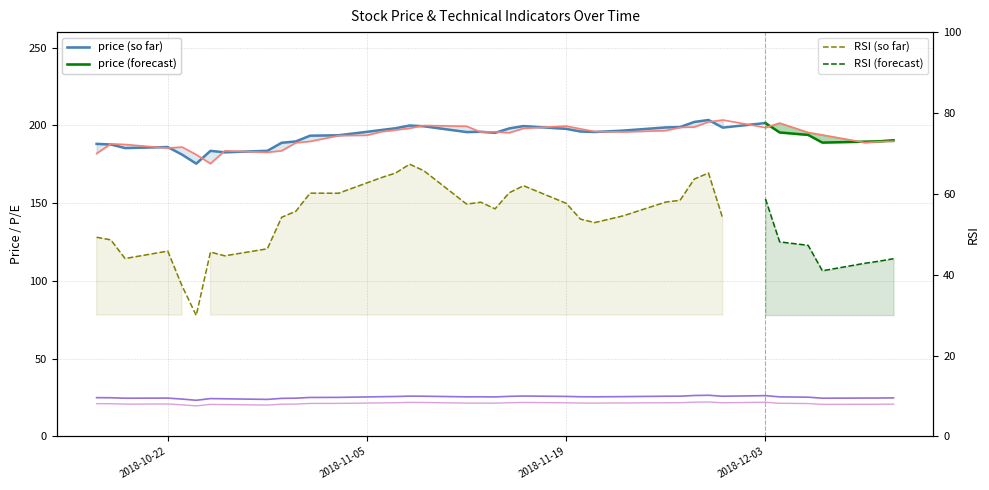

True or false: prev_close and price intersect in this chart.

False